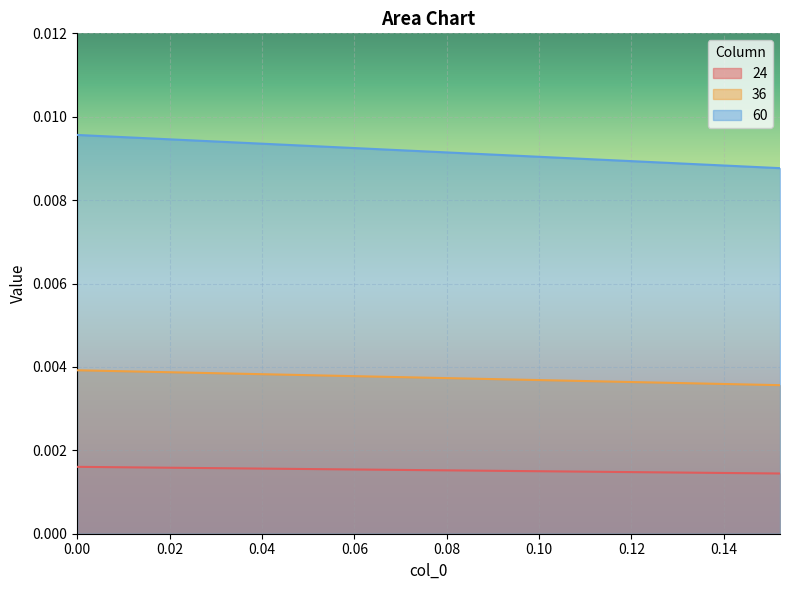

True or false: 36 and 60 intersect in this chart.

False